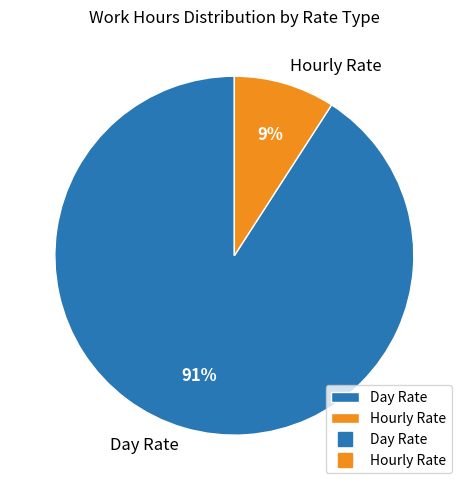

Between Day Rate and Hourly Rate, which is larger?

Day Rate